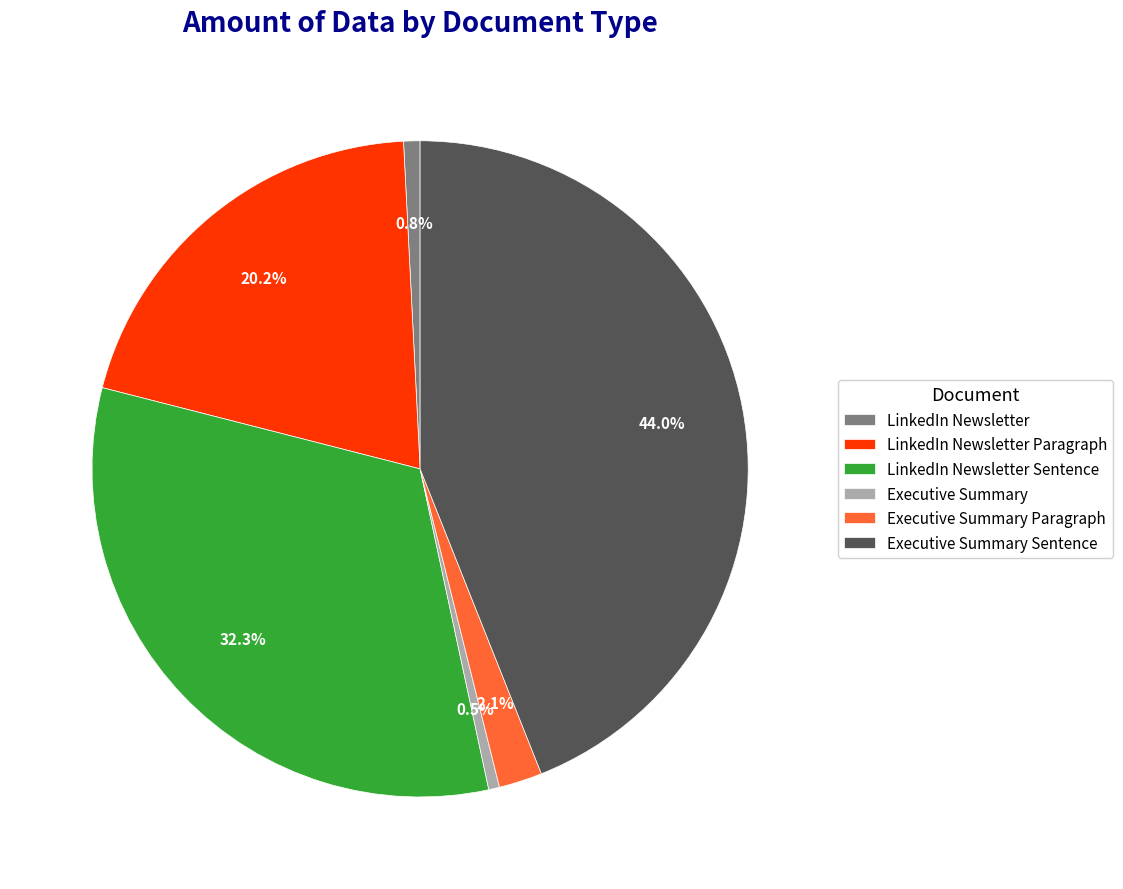

Count the number of slices in the pie.

6